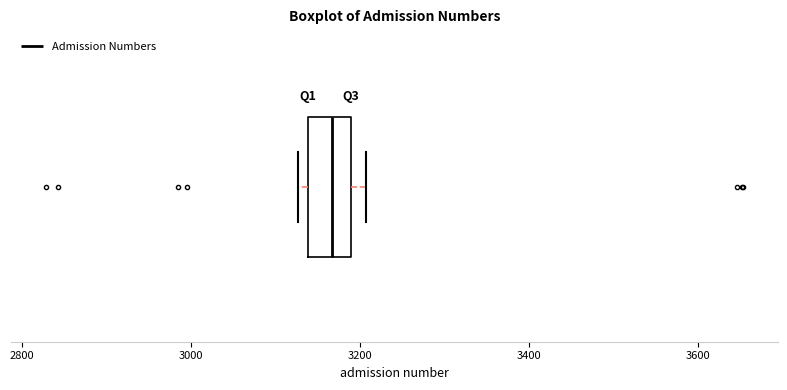

Read this box plot against the x-axis: the position of the median line, the range covered by the box, and the ends of both whiskers. The values are not printed on the chart, so give them approximately, as read against the axis.

median 3160, box 3140 to 3180, whiskers 3120 to 3200